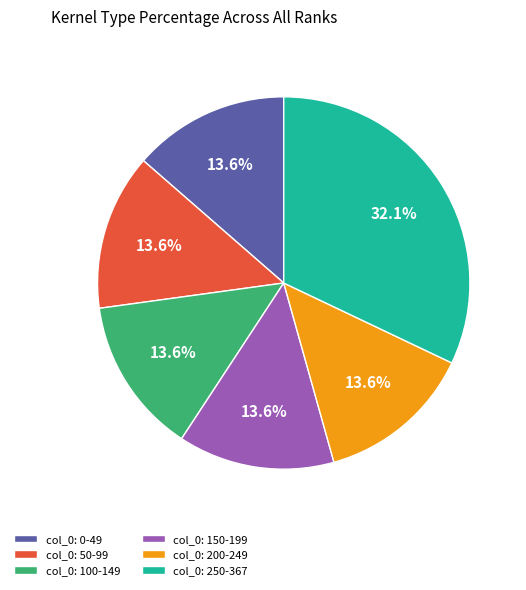

Approximately how many times larger is the value at col_0: 250-367 compared to col_0: 0-49?

2.4